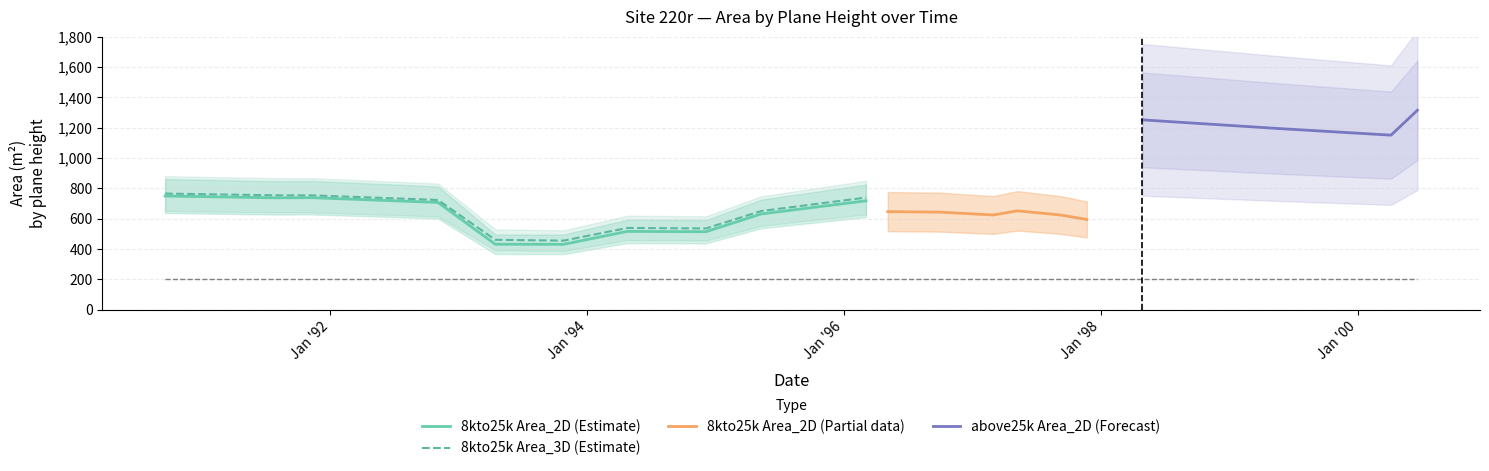

True or false: 8kto25k_Area_2D and above25k_Area_2D intersect in this chart.

False